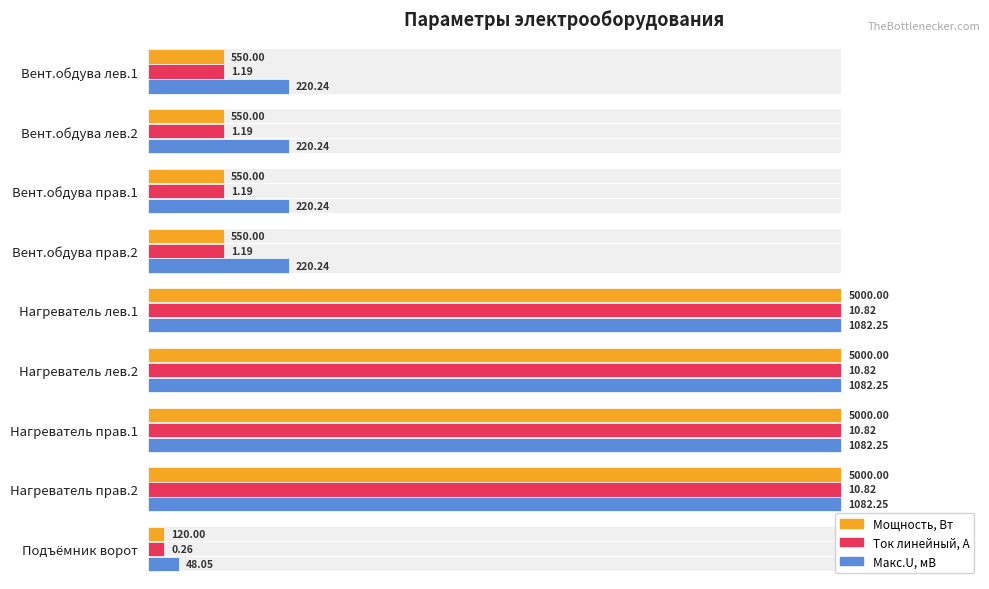

Which series changed the most between Вент.обдува лев.2 and Вент.обдува прав.1?

Мощность, Вт